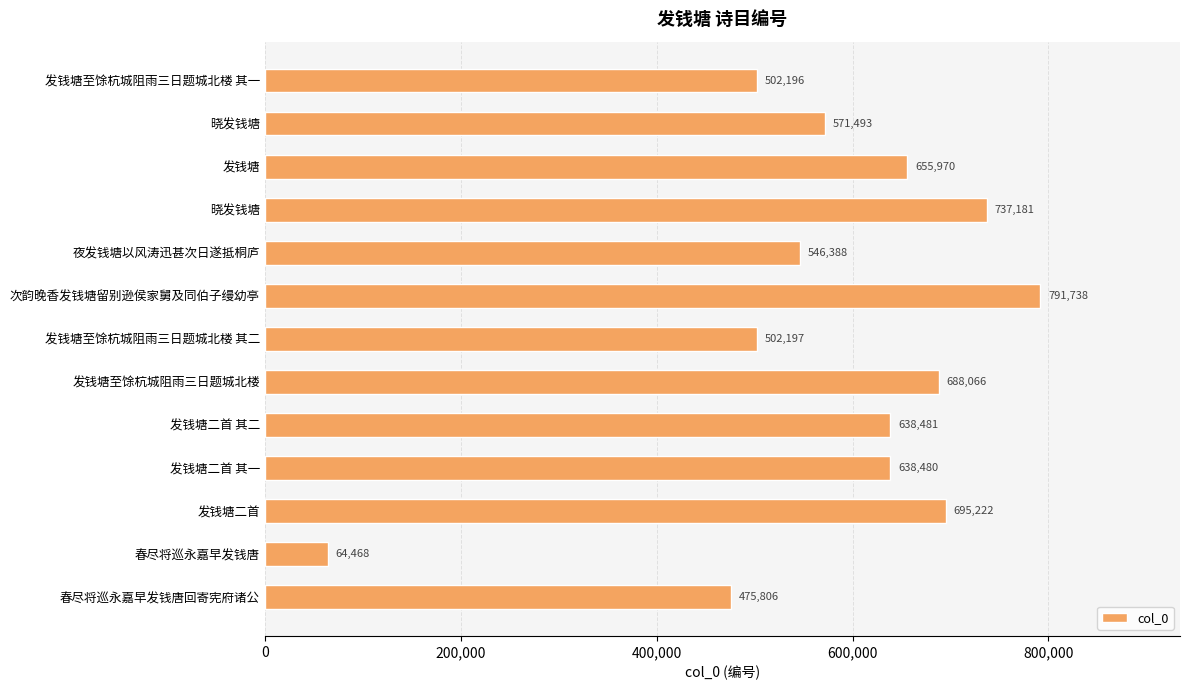

Does the chart contain any negative values?

No